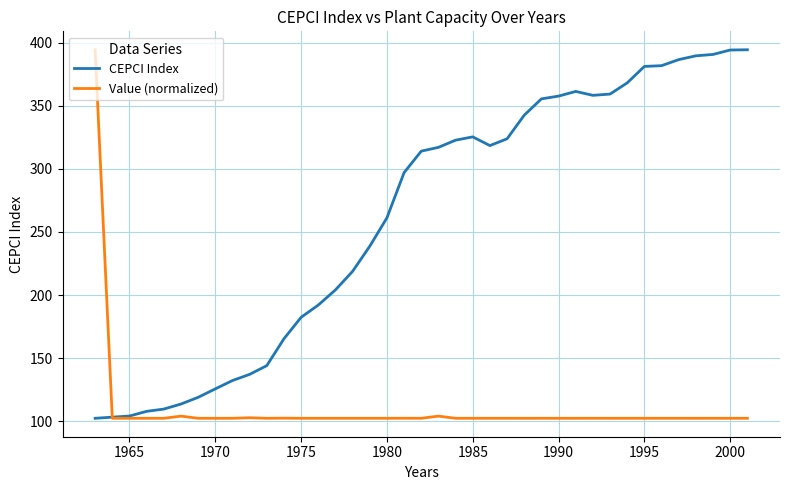

Rank the series by their average value, from lowest to highest.

Value (normalized), CEPCI Index